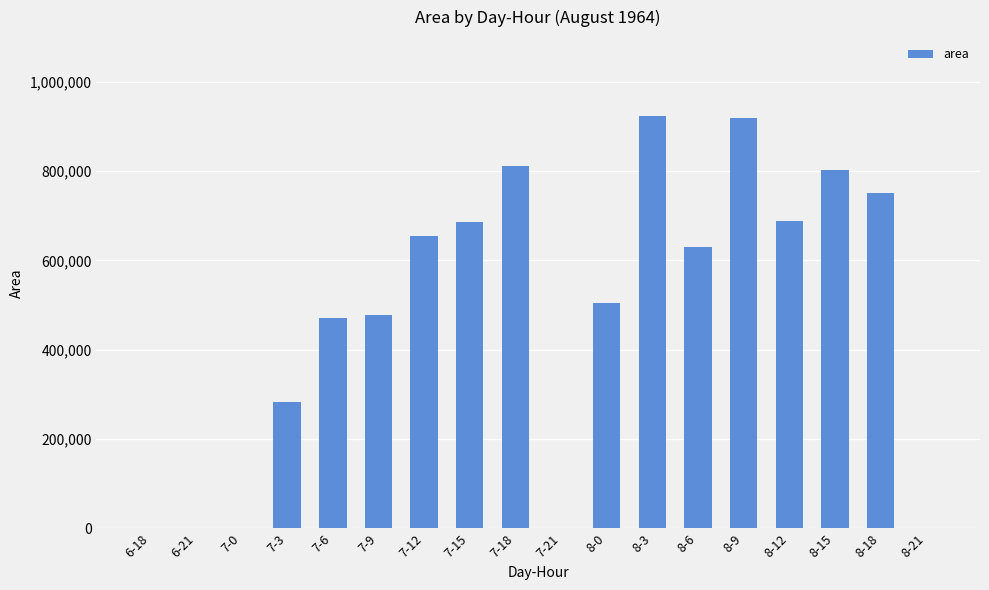

What is the difference between the values at 7-9 and 6-21?

478125